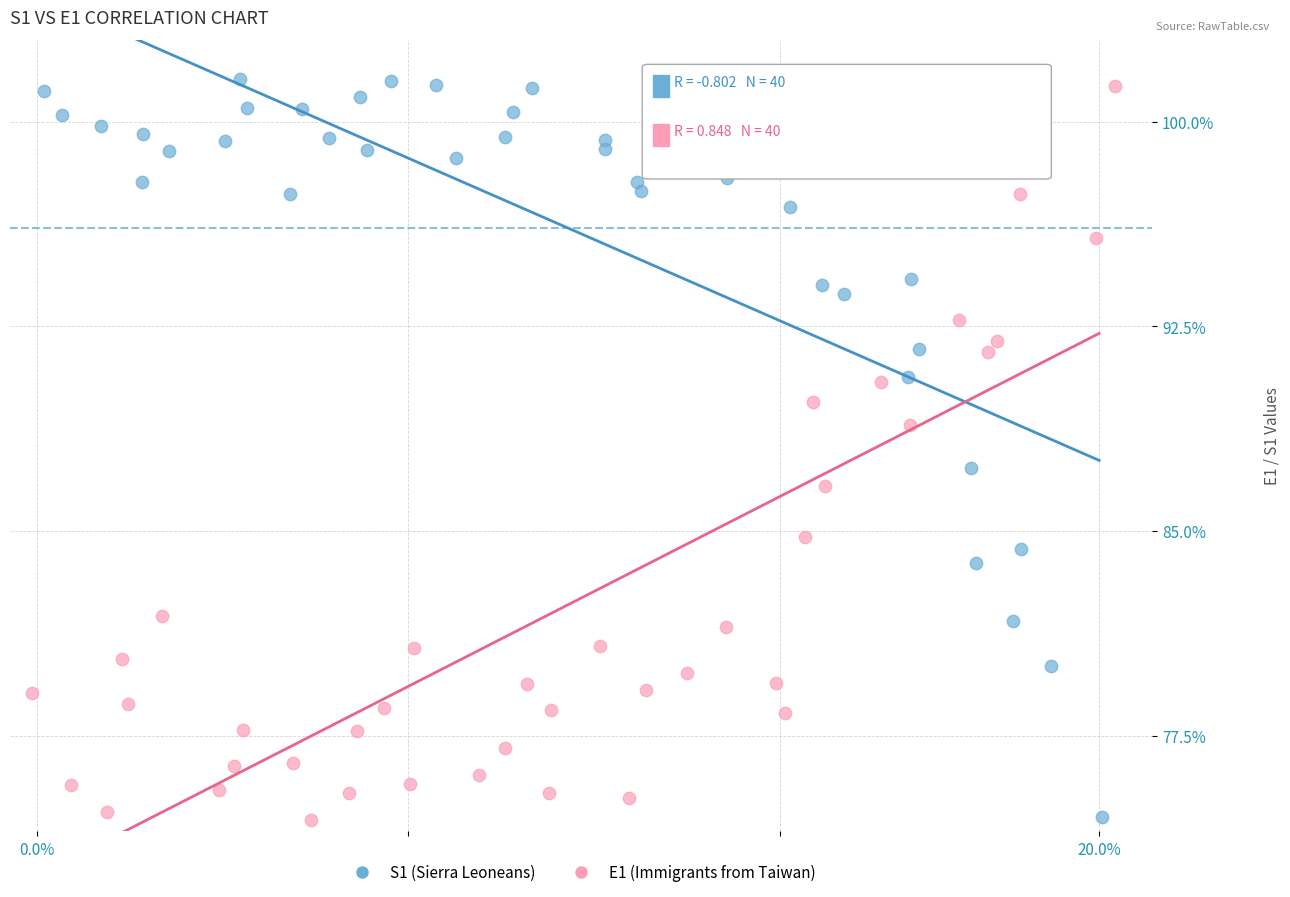

What are all the series names shown in the legend?

S1 (Sierra Leoneans), E1 (Immigrants from Taiwan)